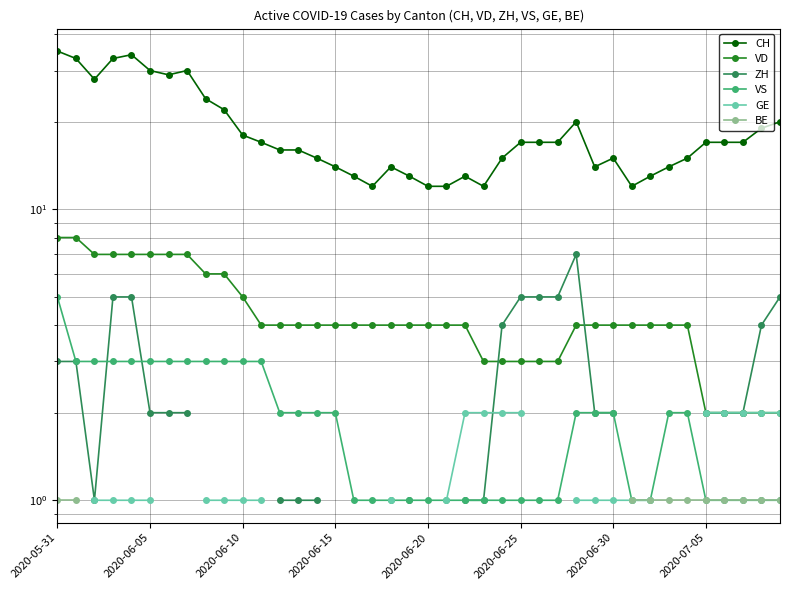

At which label does BE reach its minimum?

2020-05-31